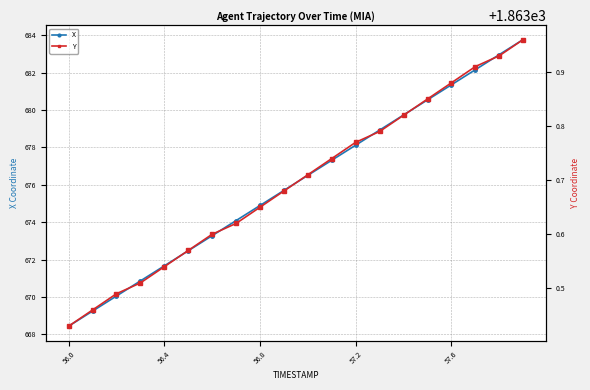

At how many categories does at least one series exceed 1297?

20